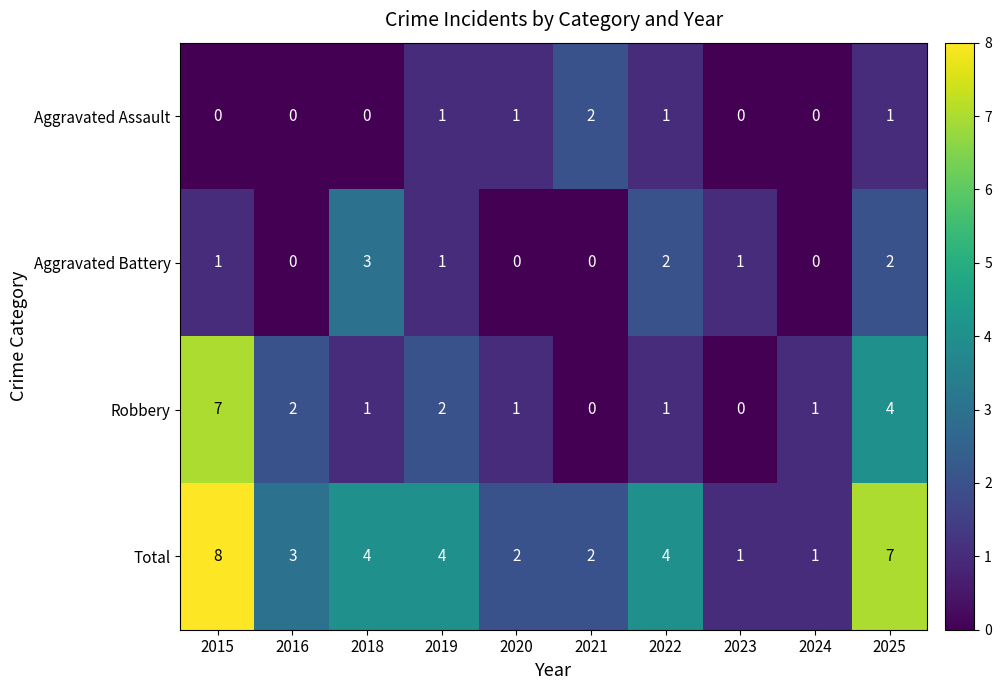

What is the difference between the highest and lowest values at 2025?

6